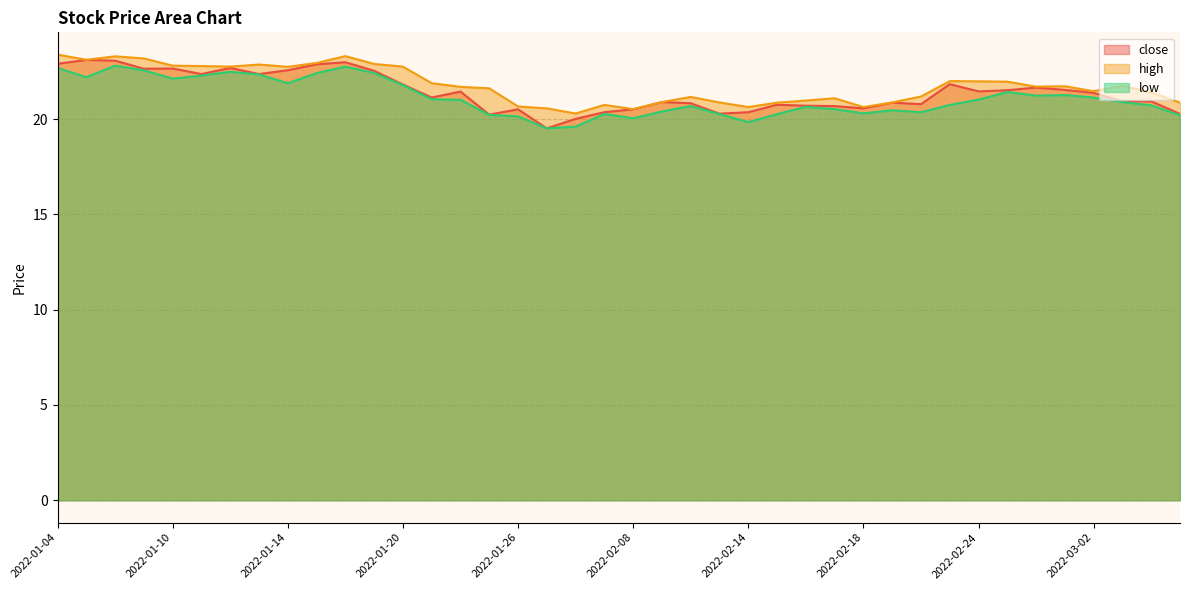

True or false: close and low cross at least once.

False